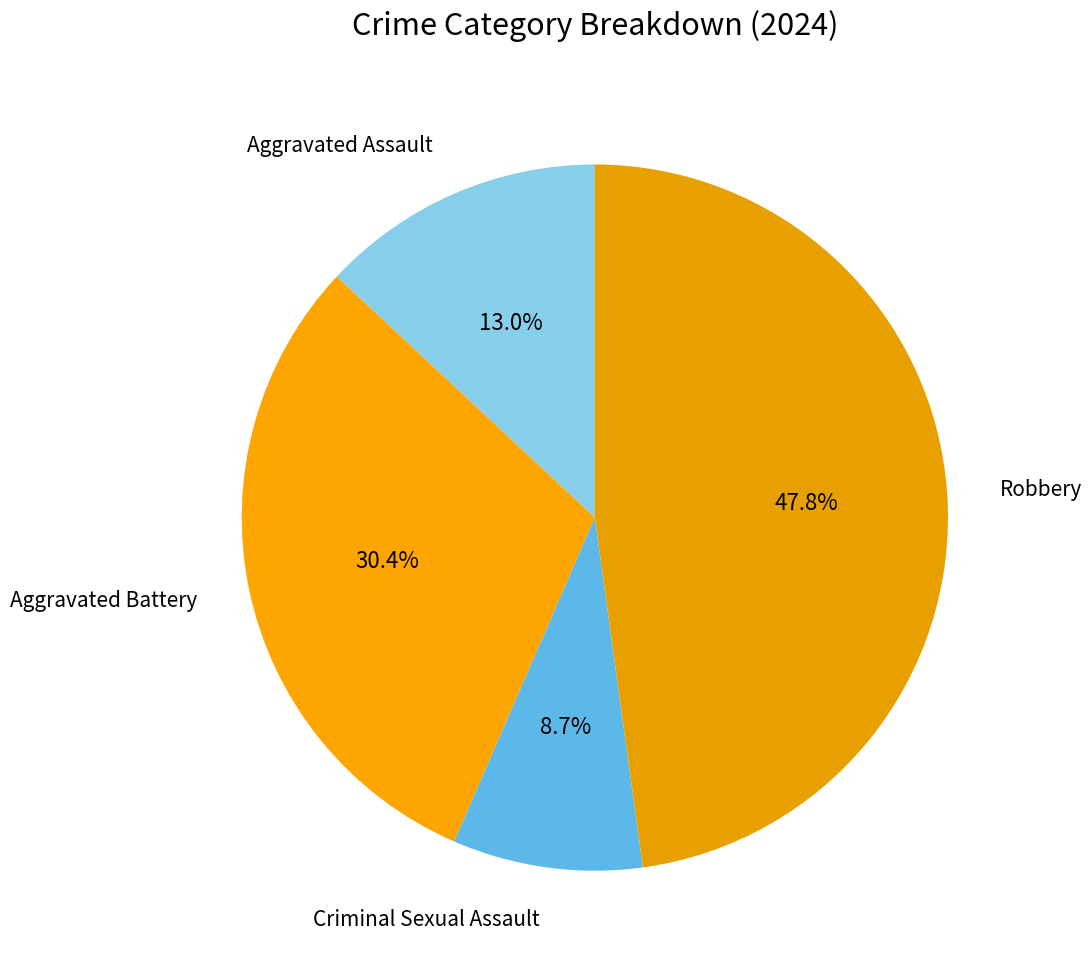

Count the number of slices in the pie.

4